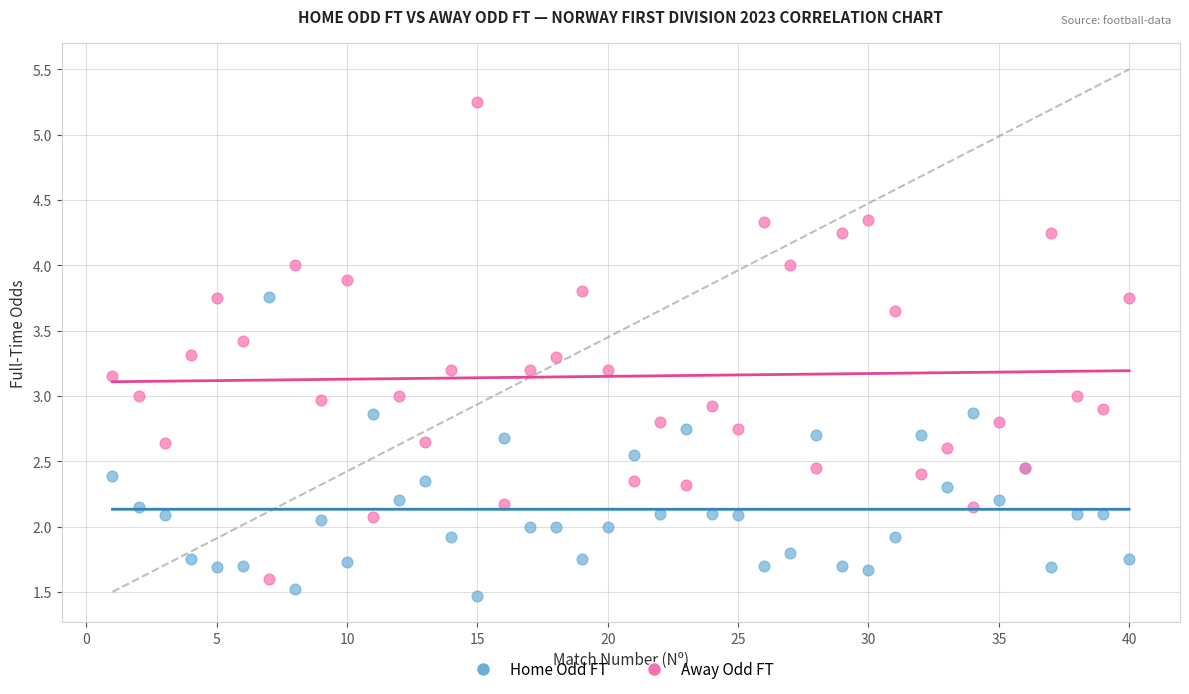

What is the X range (max minus min) for the scatter plot?

39.0